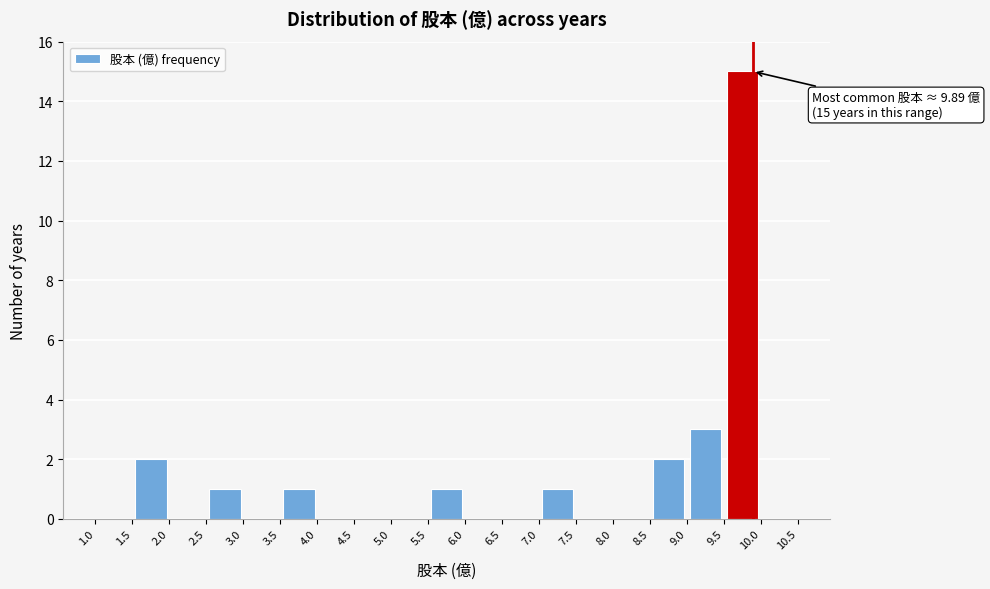

Over which range of the x-axis is the bar tallest?

9.5 to 10.0